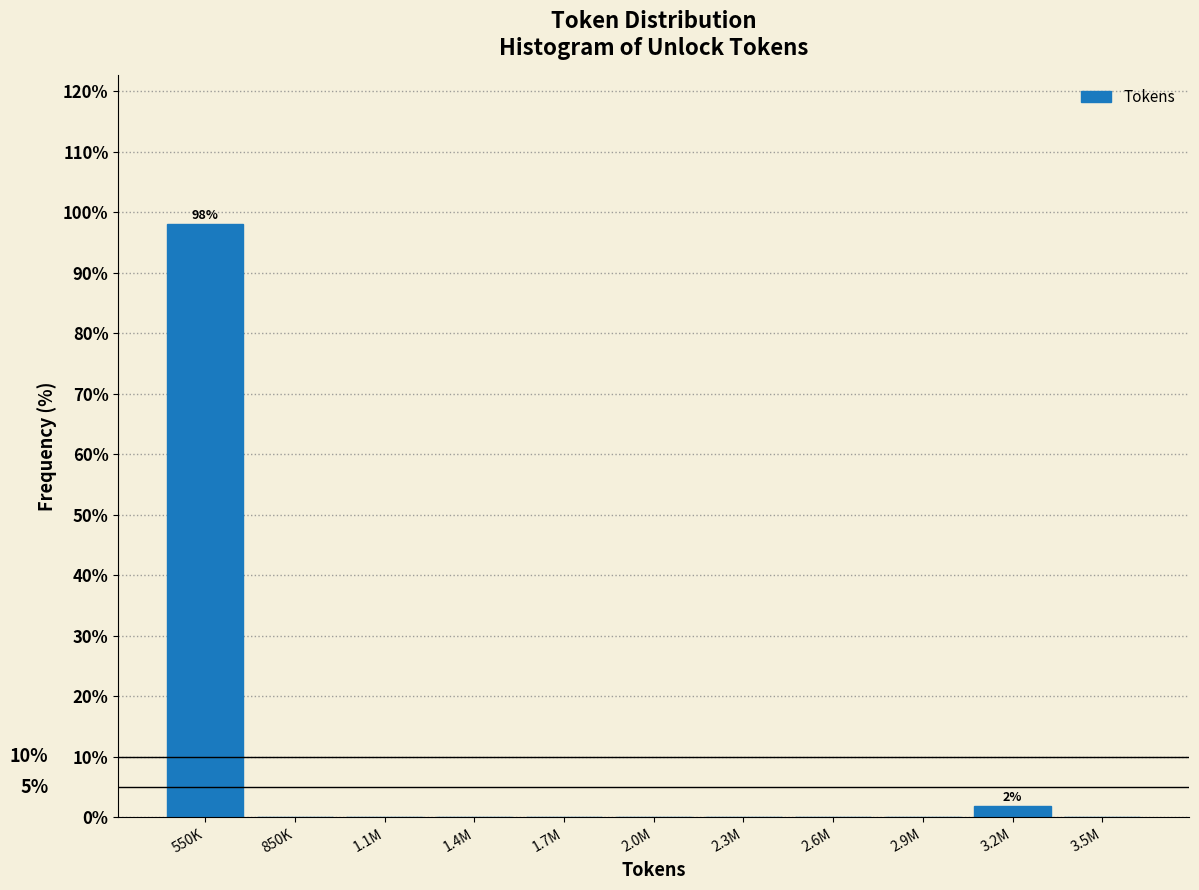

Reading left to right, list all the values displayed in this chart.

550K=98.1	850K=0.0	1.1M=0.0	1.4M=0.0	1.7M=0.0	2.0M=0.0	2.3M=0.0	2.6M=0.0	2.9M=0.0	3.2M=1.9	3.5M=0.0